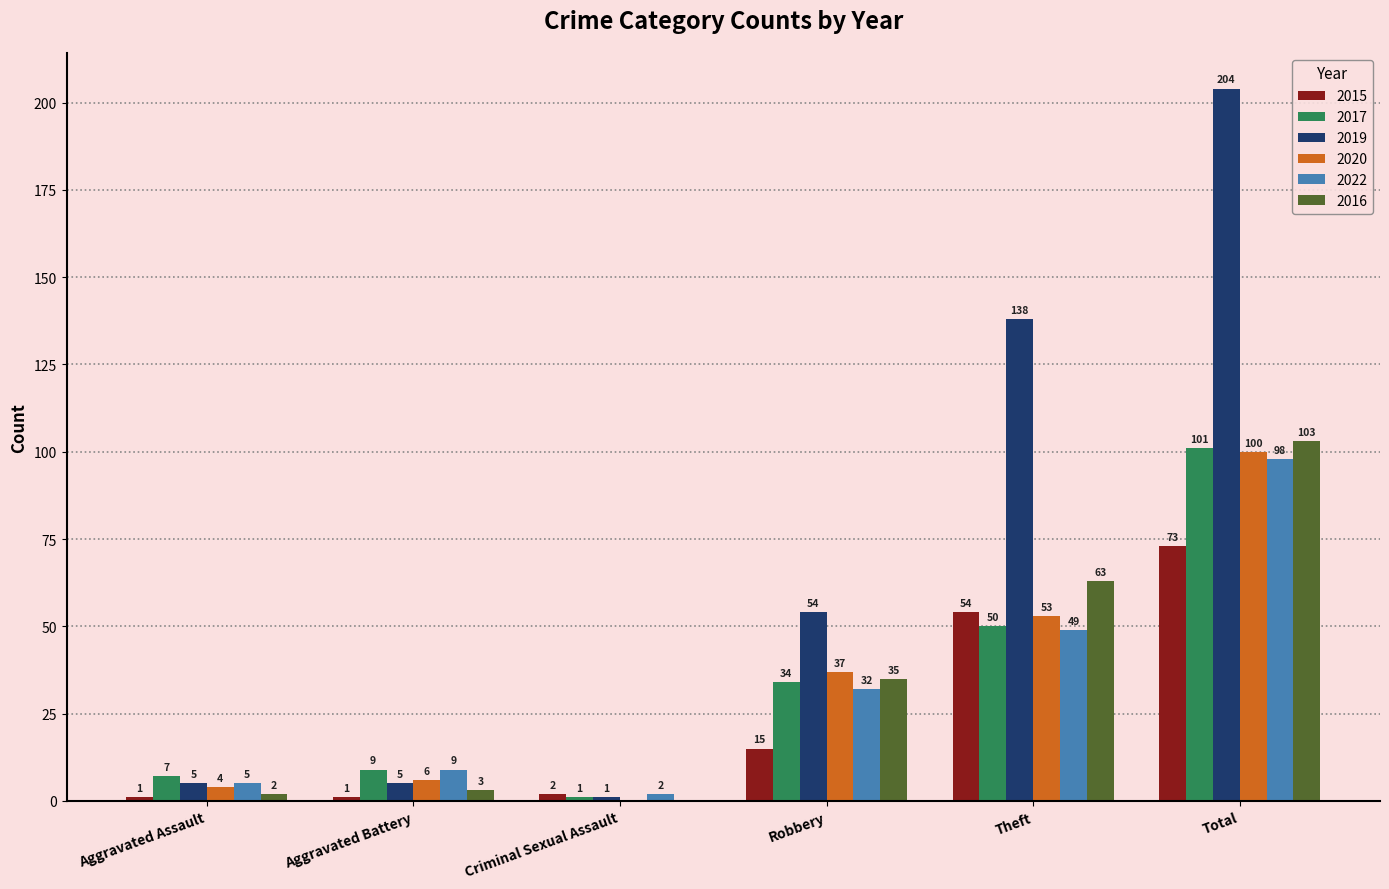

Is the value of 2016 at Aggravated Assault greater than the value of 2022 at Aggravated Assault?

No